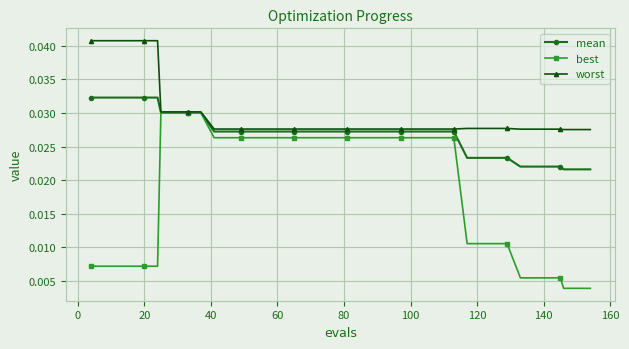

How many mean values are between 0 and 1?

40